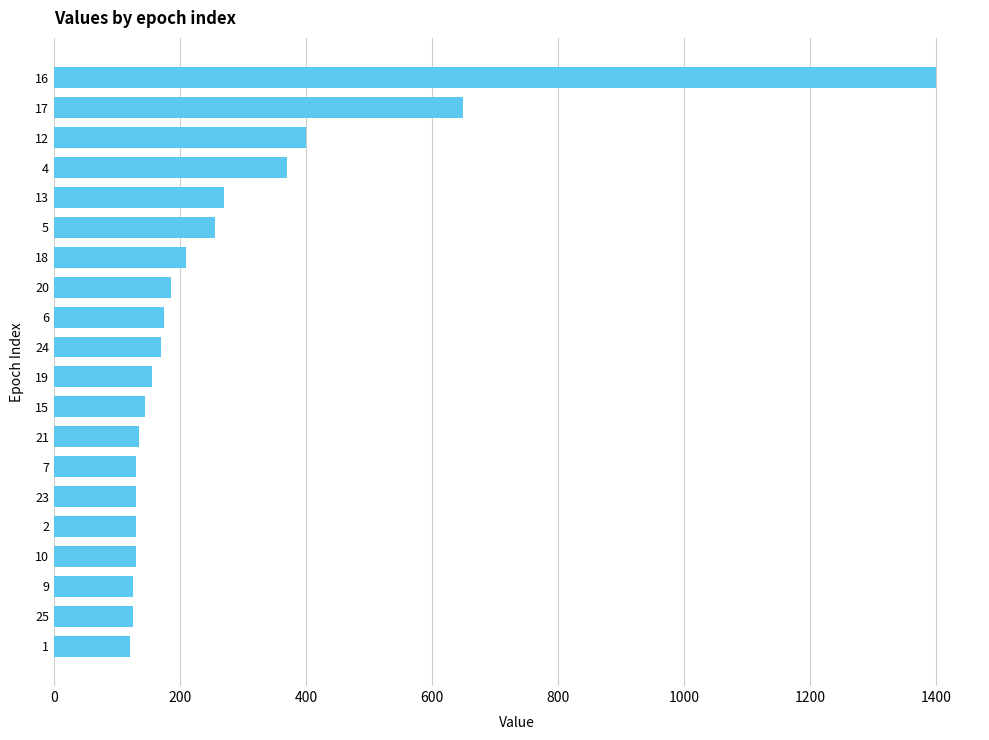

At which label is the value closest to 760?

17